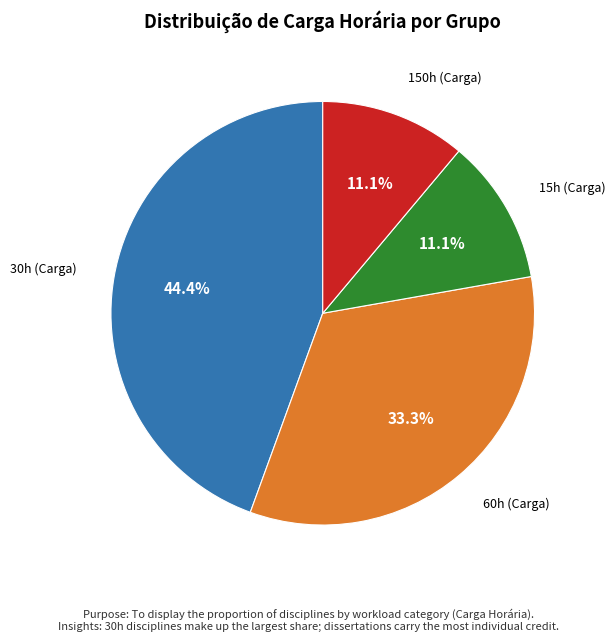

Is there any slice that represents more than half of the pie?

No